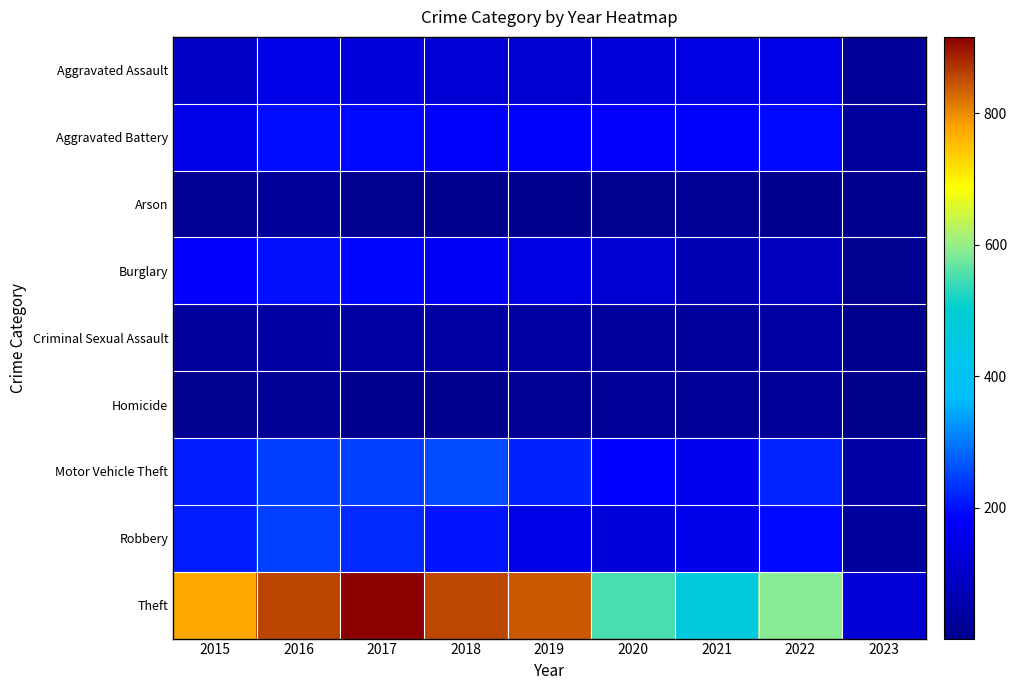

Rank the series by their maximum value, from lowest to highest.

Homicide, Arson, Criminal Sexual Assault, Aggravated Assault, Aggravated Battery, Burglary, Robbery, Motor Vehicle Theft, Theft